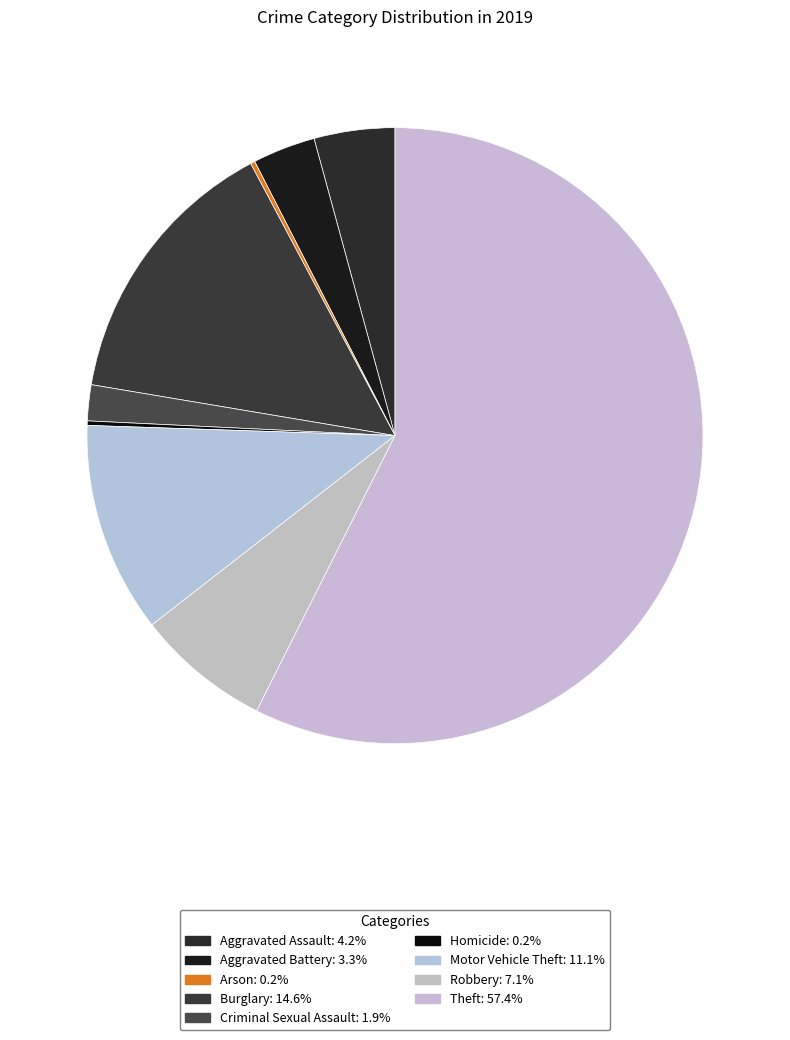

Rank the categories by value from highest to lowest.

Theft, Burglary, Motor Vehicle Theft, Robbery, Aggravated Assault, Aggravated Battery, Criminal Sexual Assault, Arson, Homicide